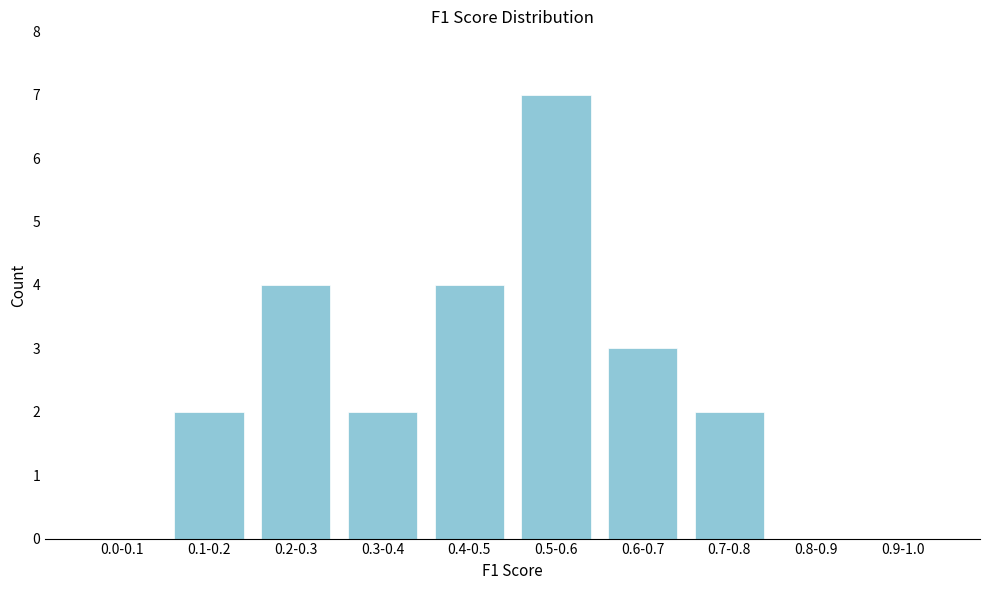

Reading left to right, list all the values displayed in this chart.

0.0-0.1=0	0.1-0.2=2	0.2-0.3=4	0.3-0.4=2	0.4-0.5=4	0.5-0.6=7	0.6-0.7=3	0.7-0.8=2	0.8-0.9=0	0.9-1.0=0